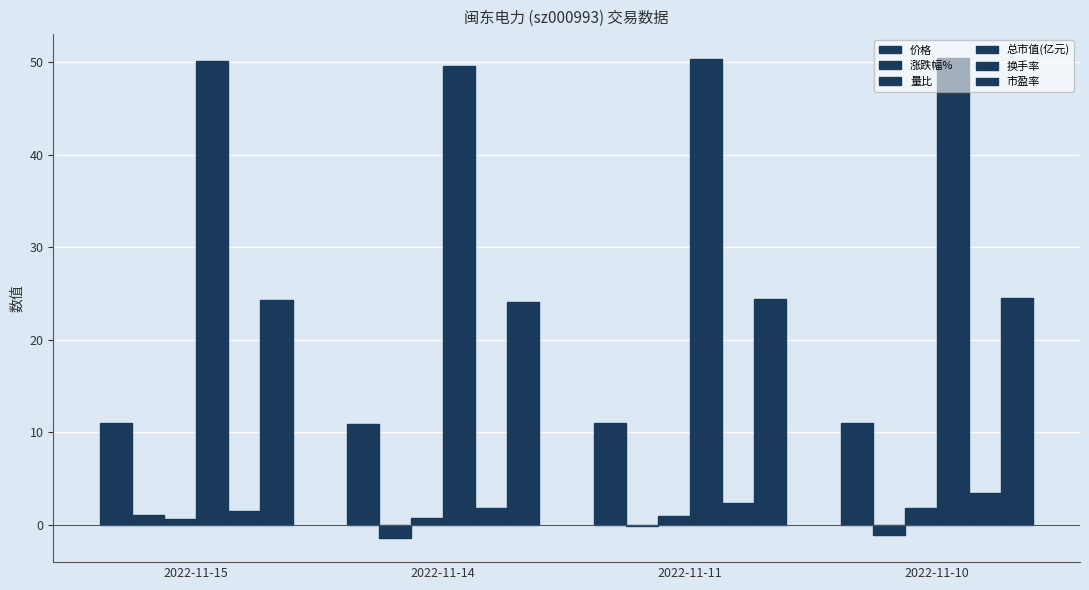

List the series in order of their peak value, highest first.

总市值(亿元), 市盈率, 价格, 换手率, 量比, 涨跌幅%